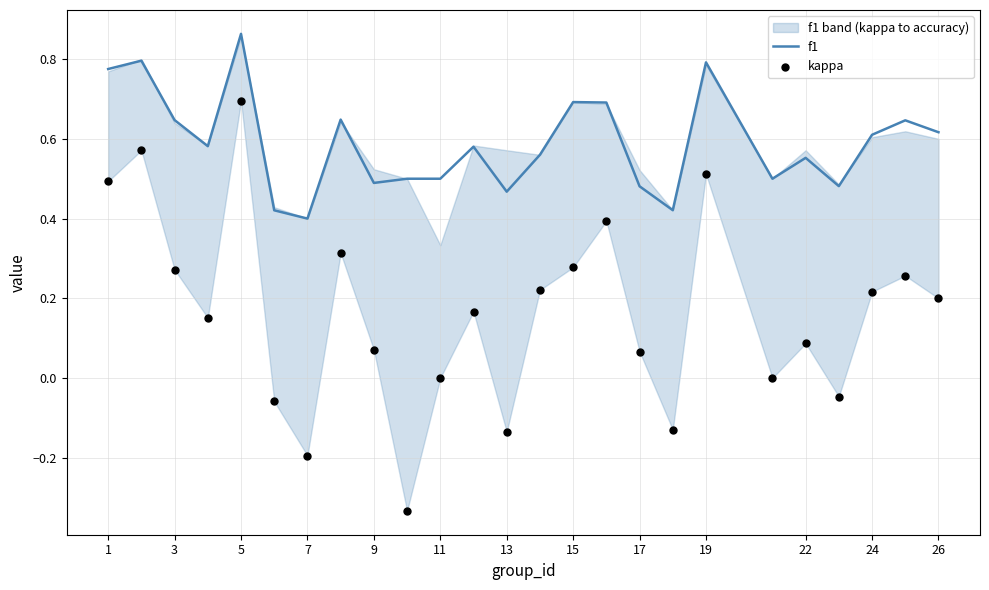

What is the total value across all series at 15?

1.0